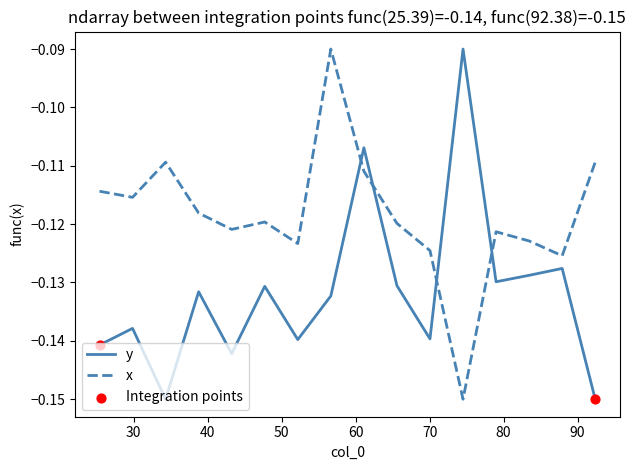

Which series has the largest total across all categories?

x